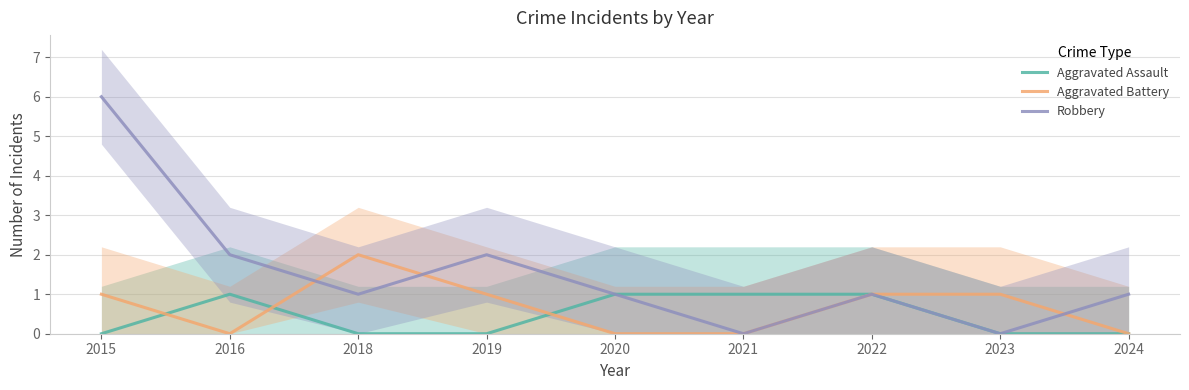

How many series are shown in this chart?

3